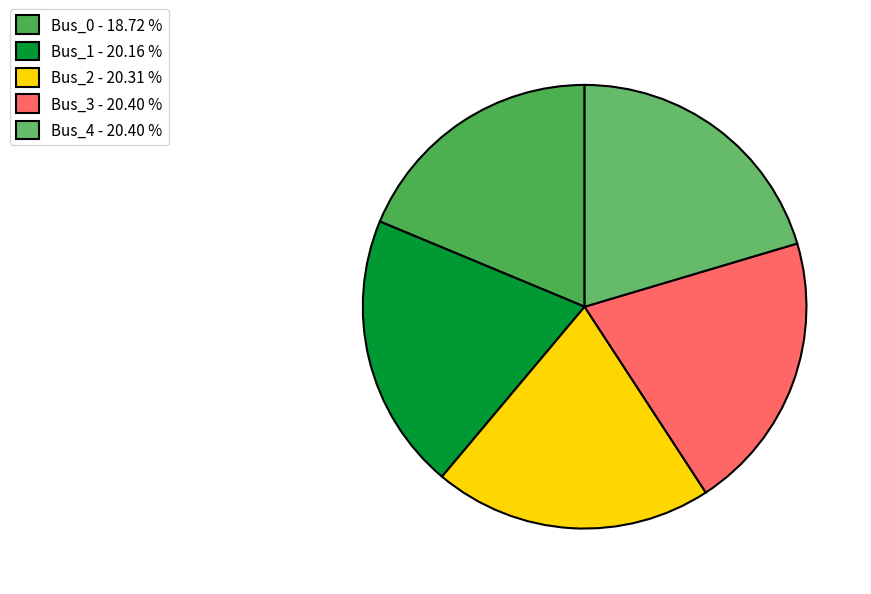

Does any single category account for the majority?

No